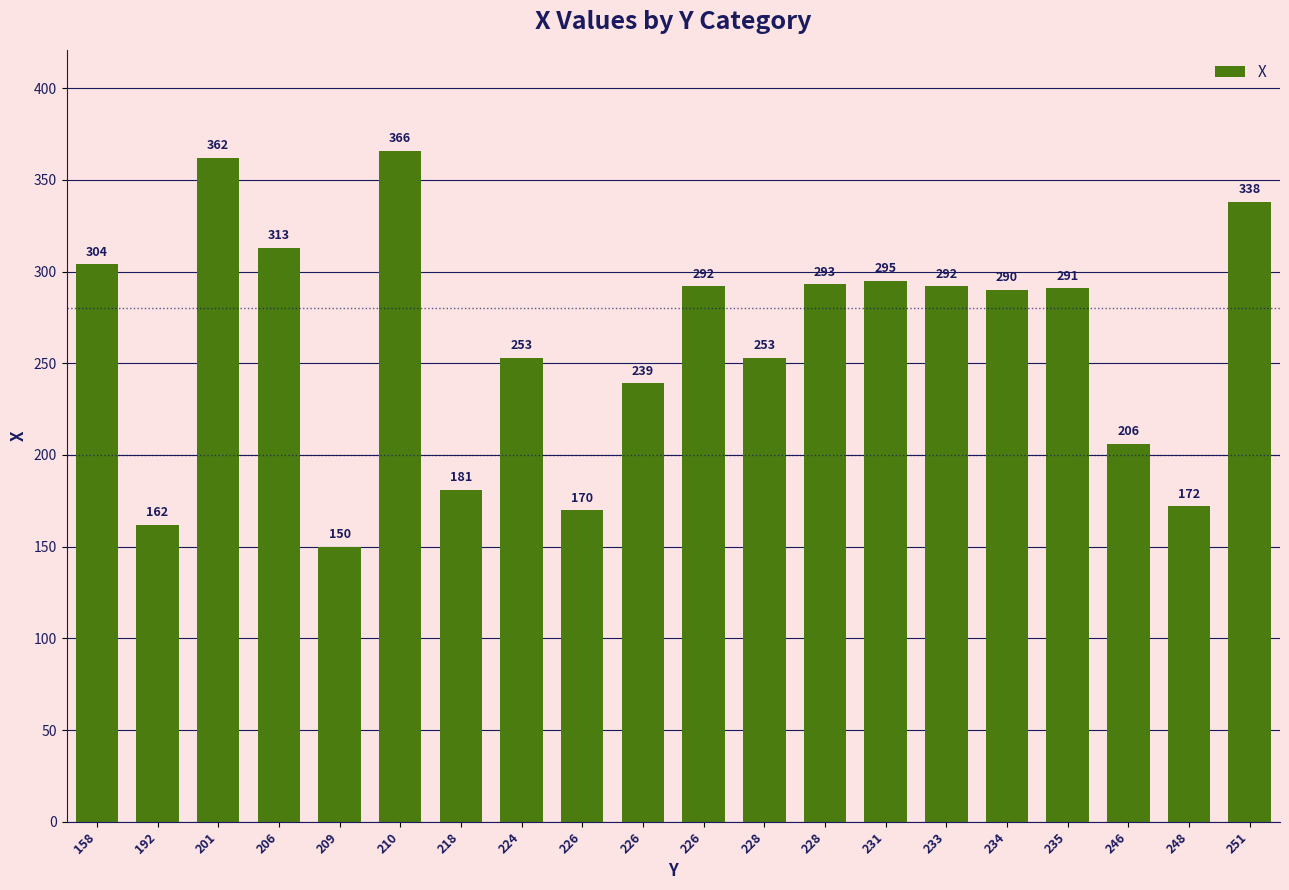

What is the difference between the maximum and second lowest values?

204